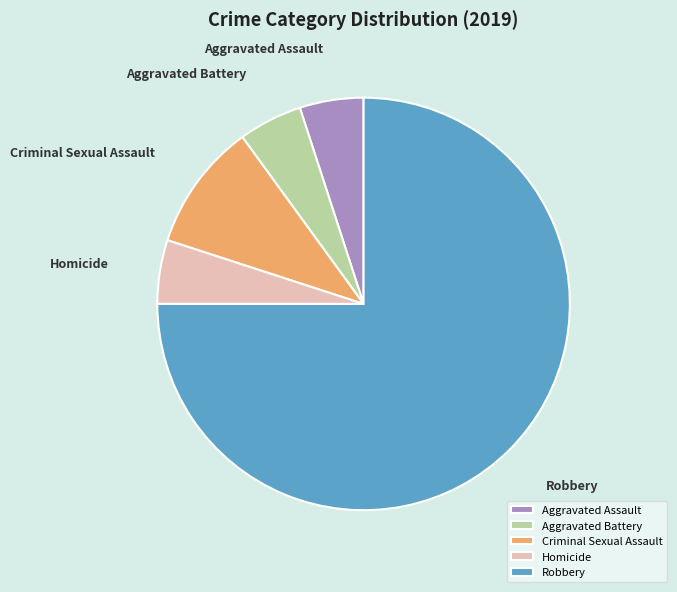

Is there a majority slice in this chart?

Yes